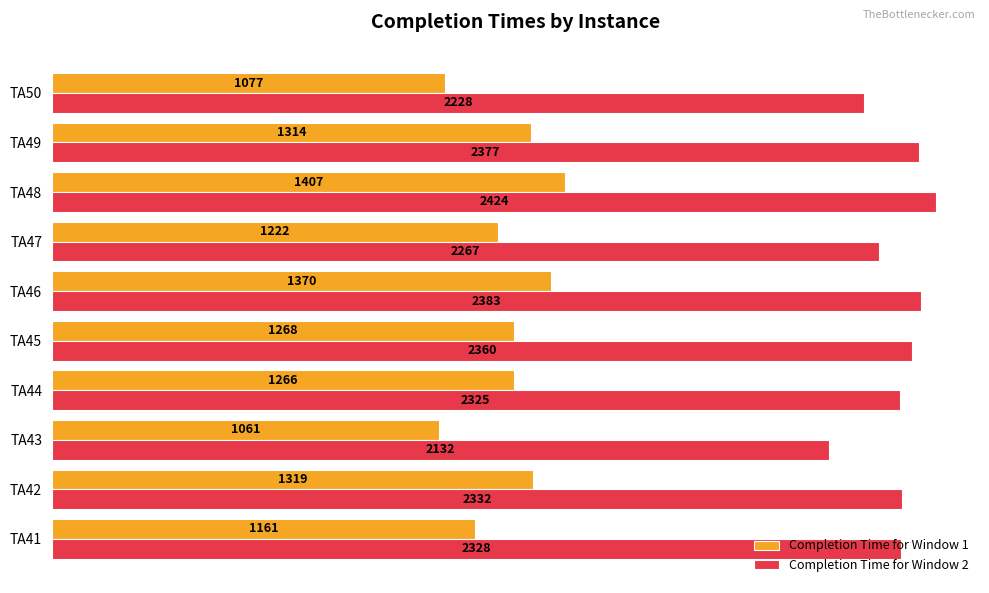

Which series changed the most between TA44 and TA46?

Completion Time for Window 1